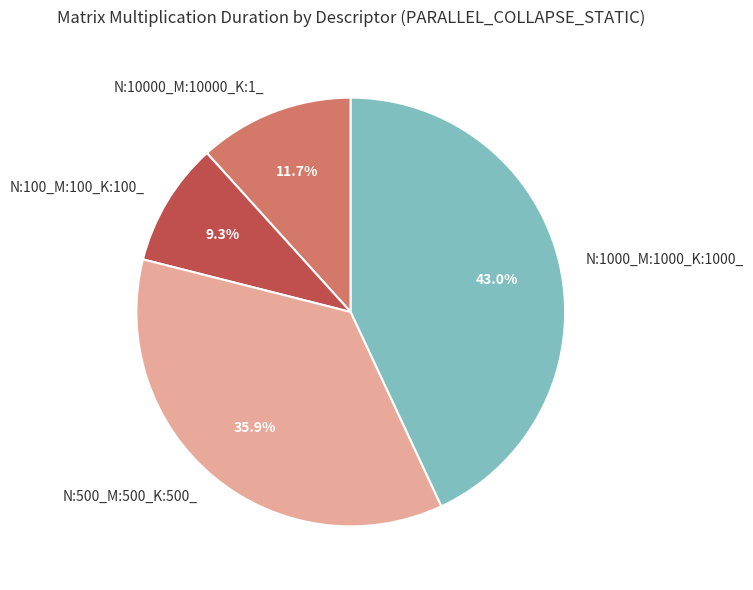

Count the number of slices in the pie.

4